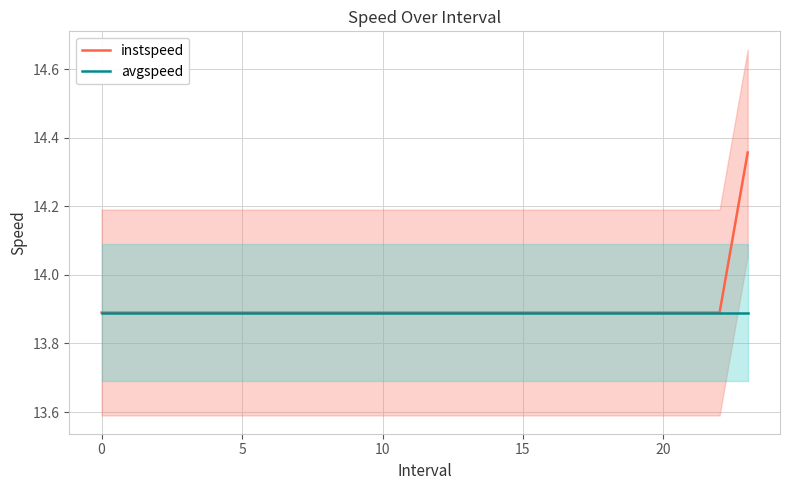

Count the number of categories in the chart.

24